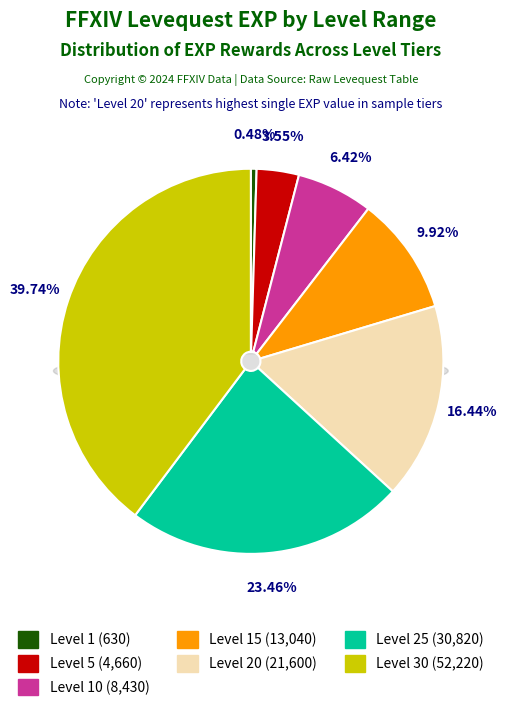

Does Level 30 account for over 50% of the chart?

No